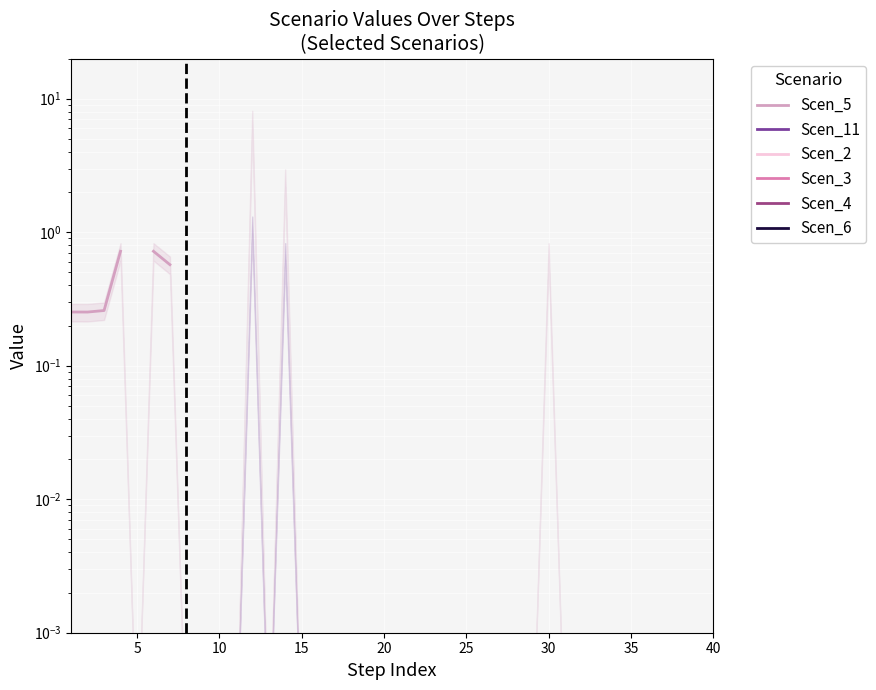

How many data points does each series have?

40